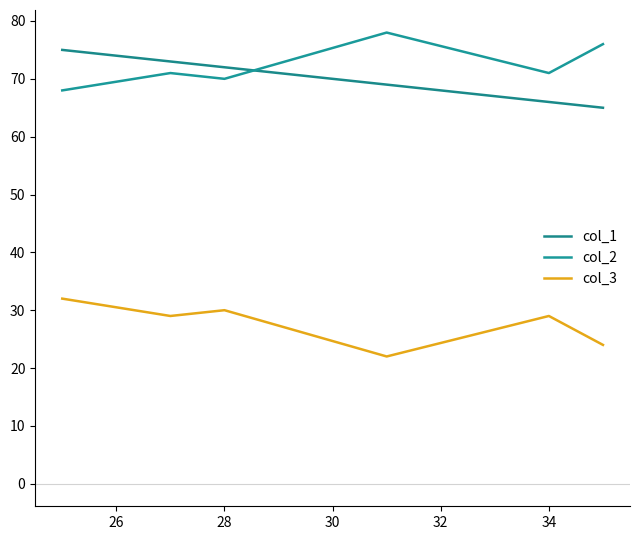

Is this an area chart (filled region under the line)?

No